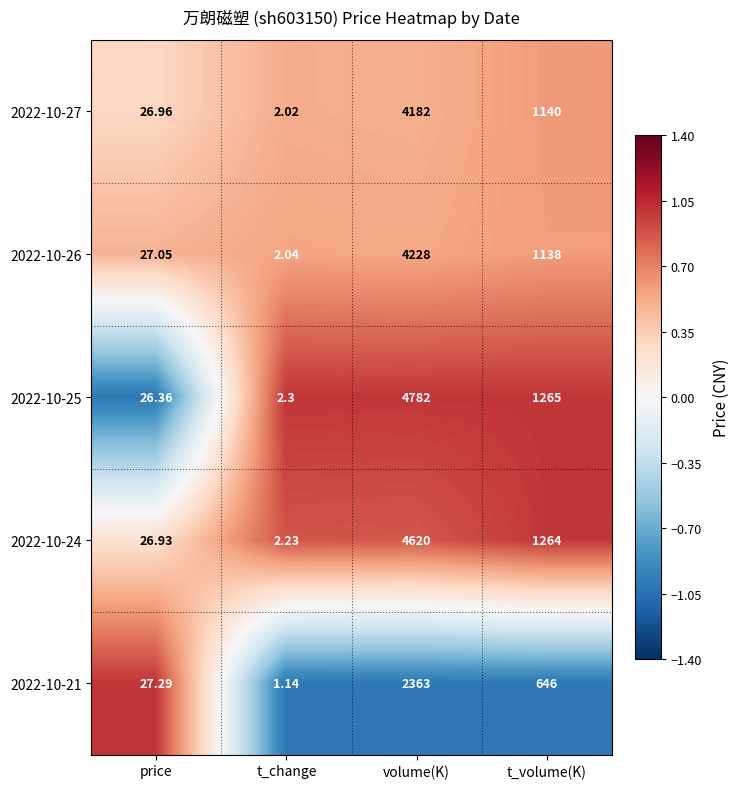

How many values in the 2022-10-25 series are below 1265?

2